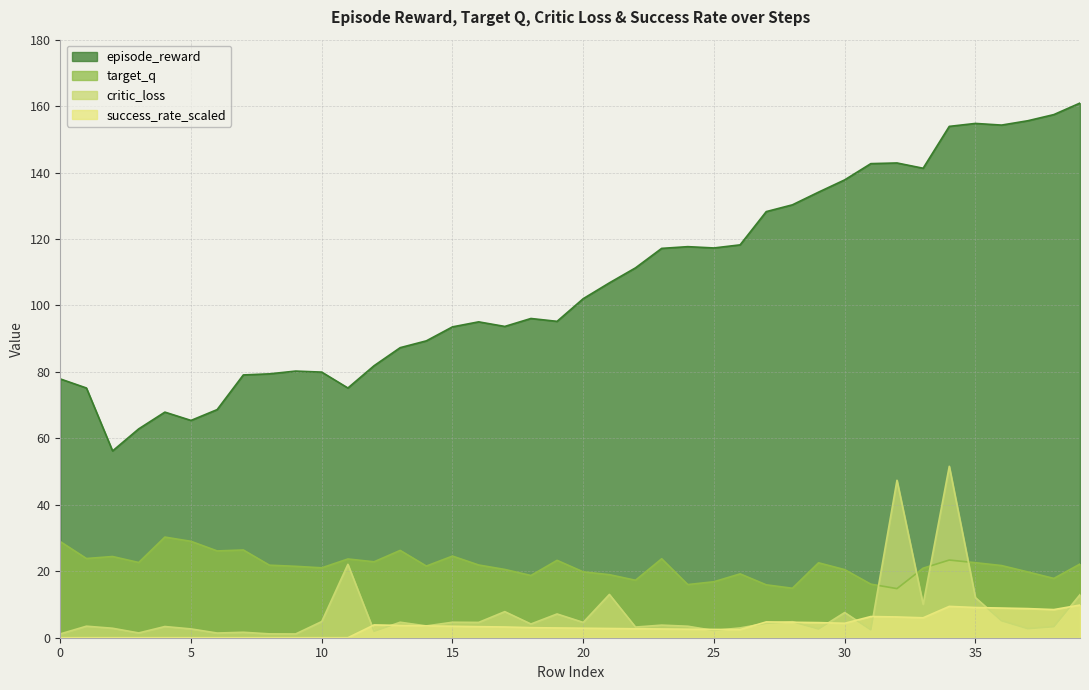

Rank the categories by target_q value from highest to lowest.

4, 5, 0, 7, 13, 6, 15, 2, 1, 23, 11, 34, 19, 12, 3, 35, 29, 39, 16, 8, 36, 14, 9, 10, 33, 17, 30, 20, 37, 26, 21, 18, 38, 22, 25, 31, 24, 27, 28, 32